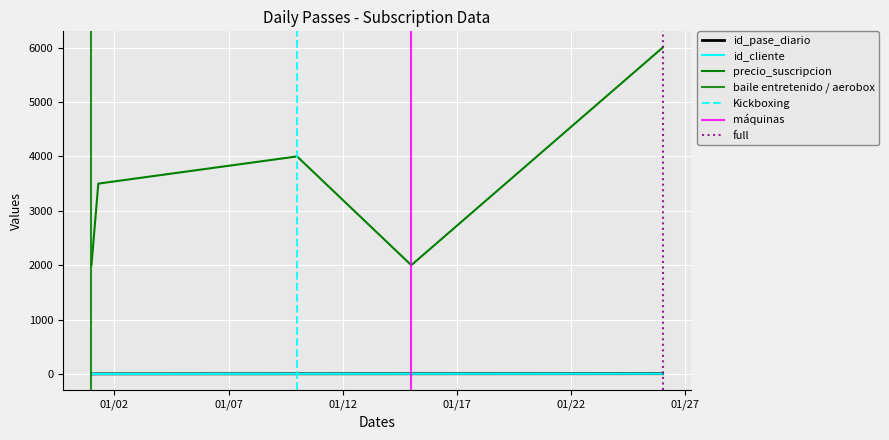

At which label does id_cliente reach its peak?

2021-01-26